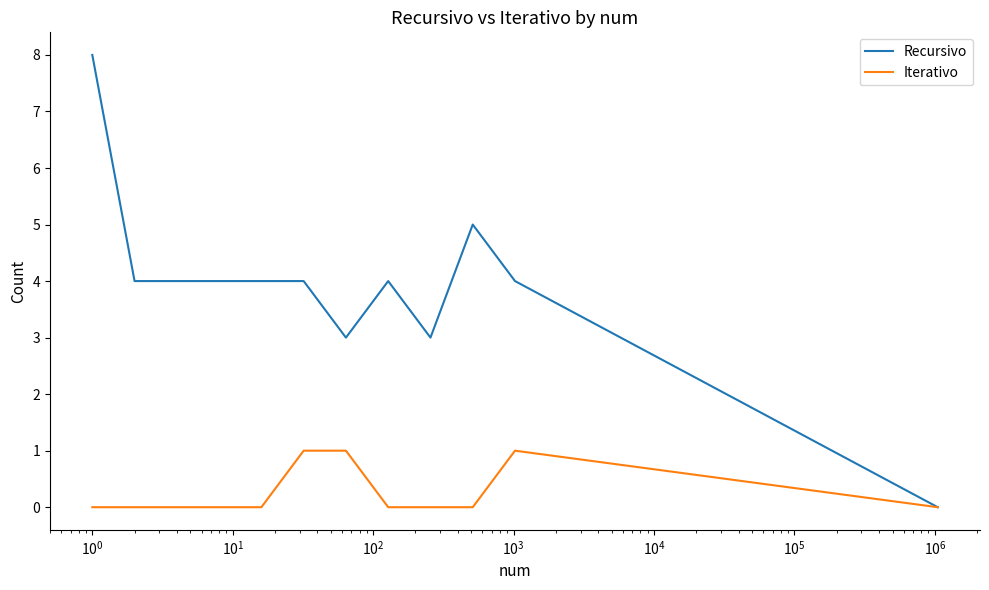

Which series has the largest range (max minus min)?

Recursivo